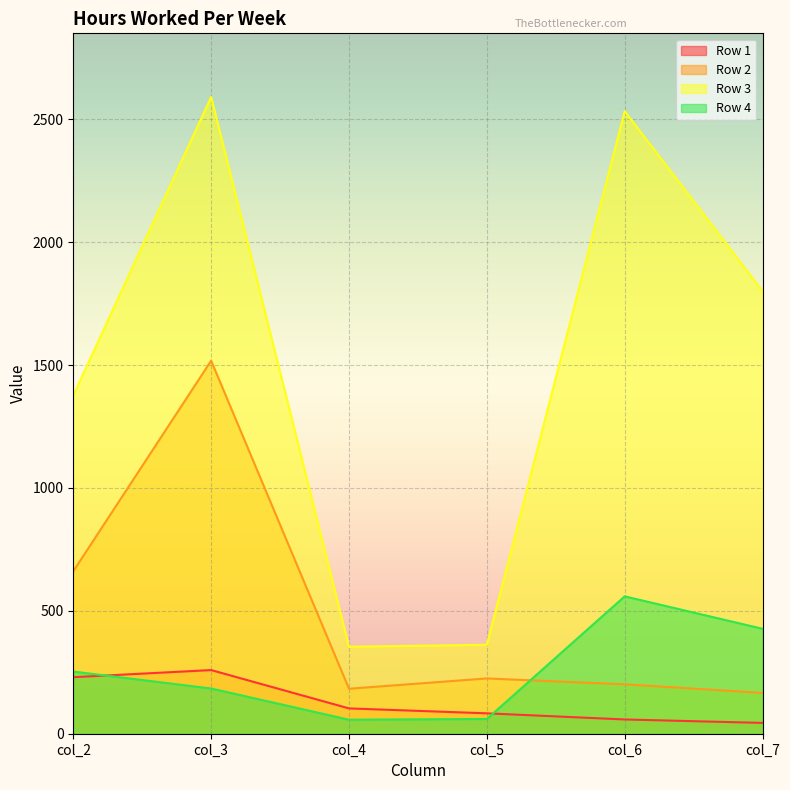

At which category is the sum across all series the highest?

col_3